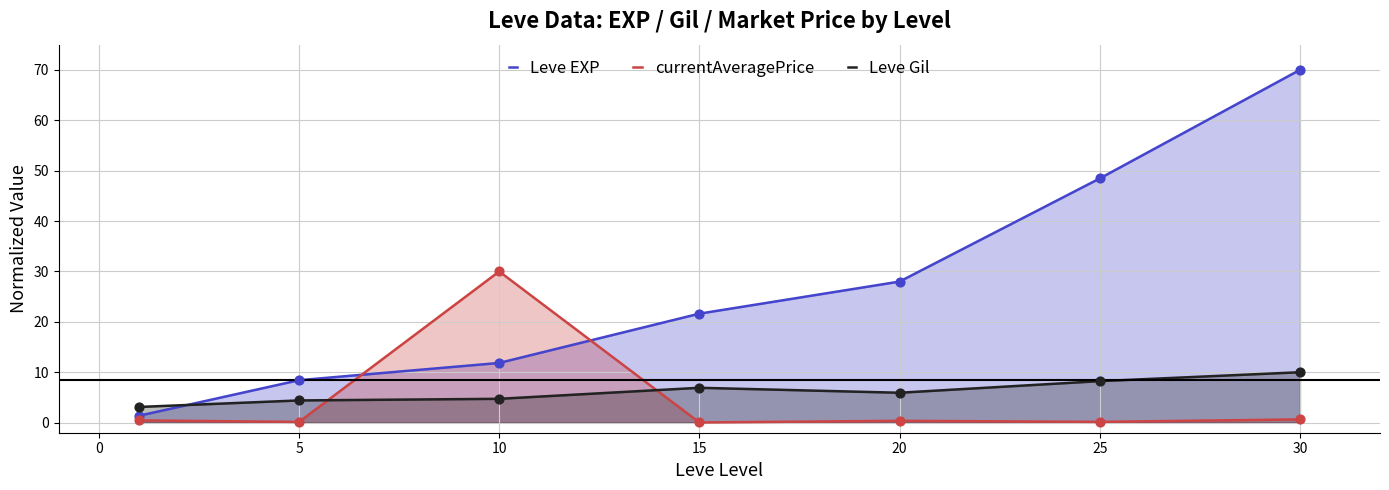

What are all the series names shown in the legend?

Leve EXP, currentAveragePrice, Leve Gil